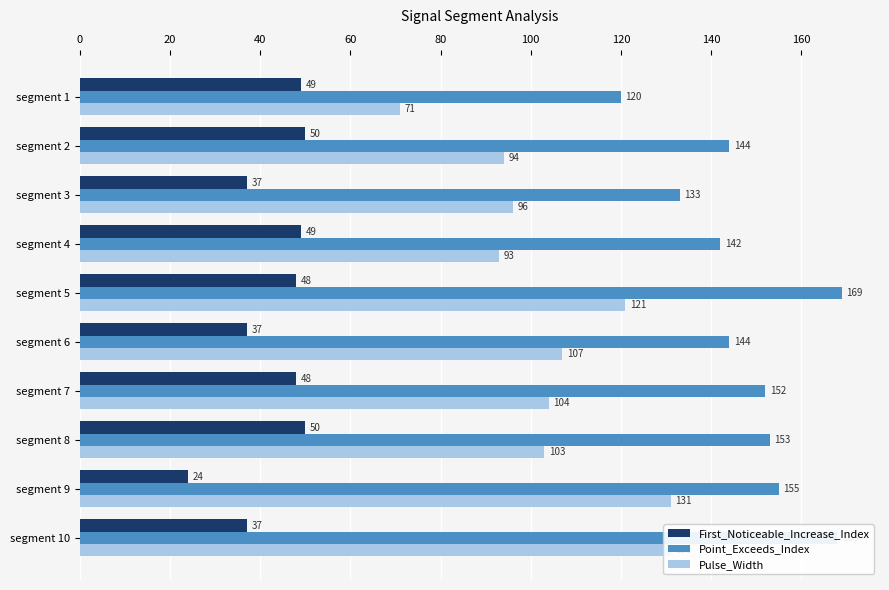

Which series has the largest range (max minus min)?

Pulse_Width